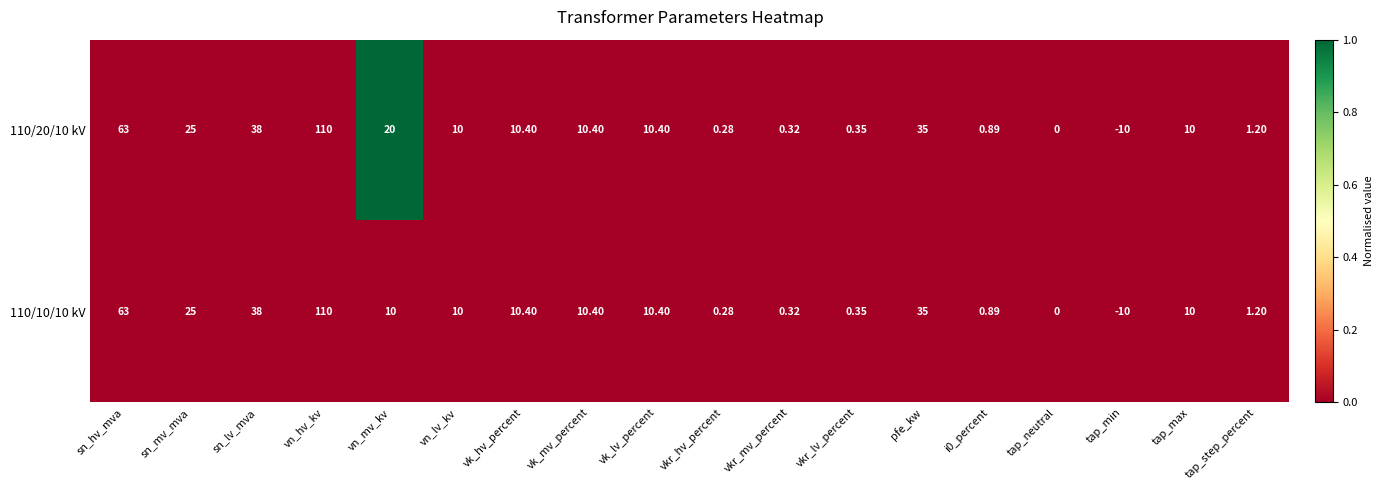

Is the value of 110/20/10 kV at vn_mv_kv greater than the value of 110/10/10 kV at vn_mv_kv?

Yes